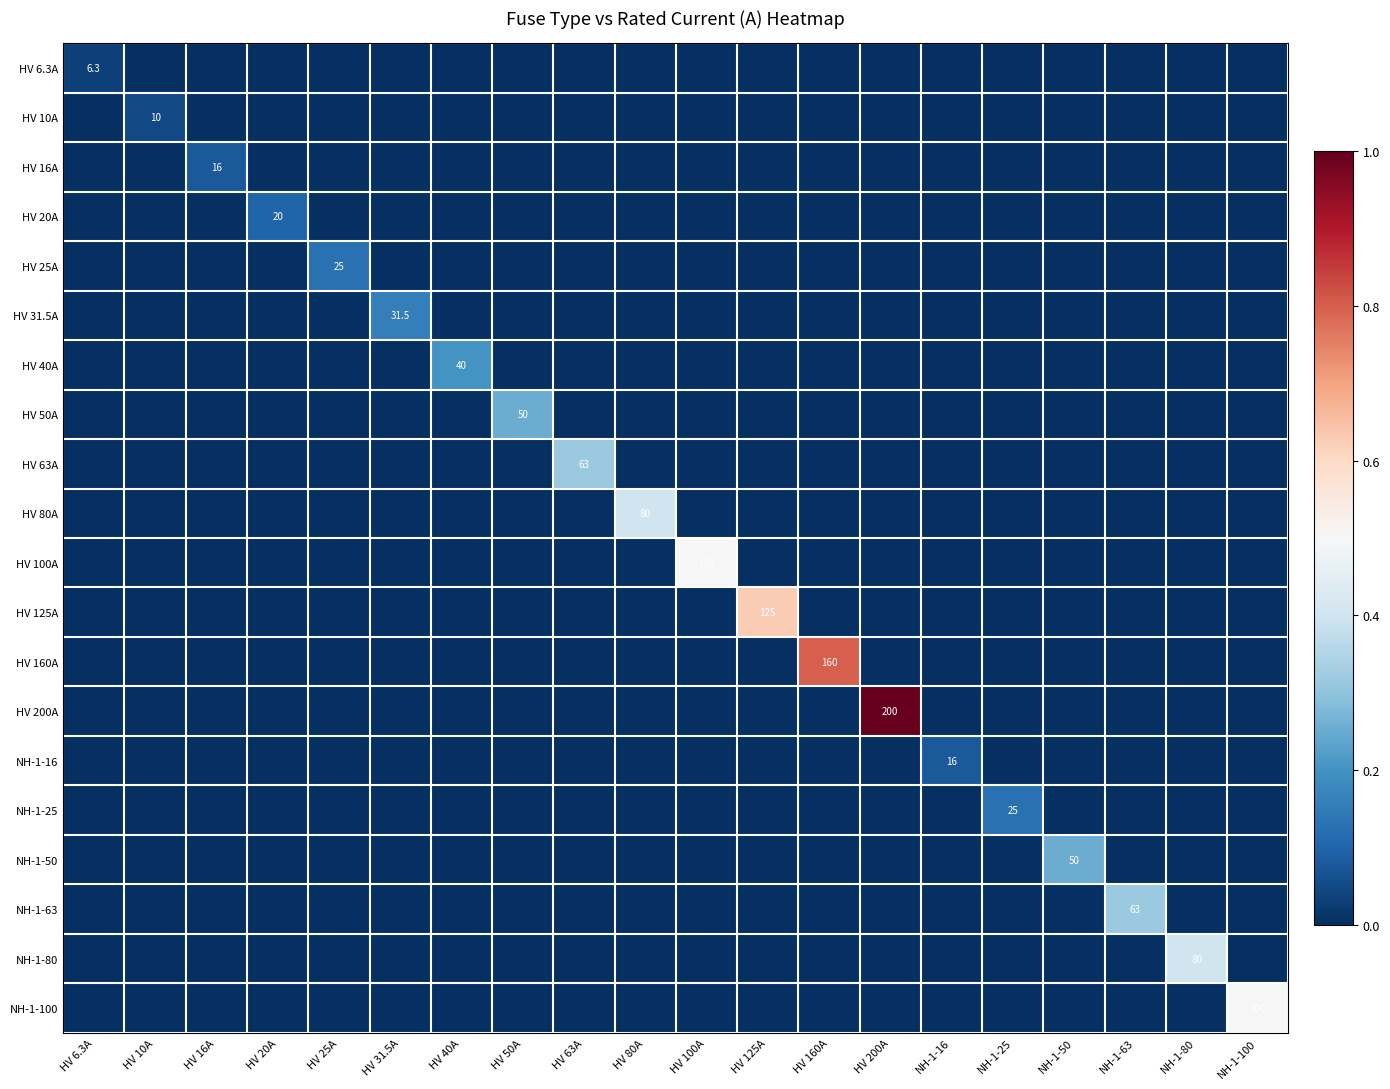

True or false: NH-1-50 has a value of 50.0 at NH-1-50.

True